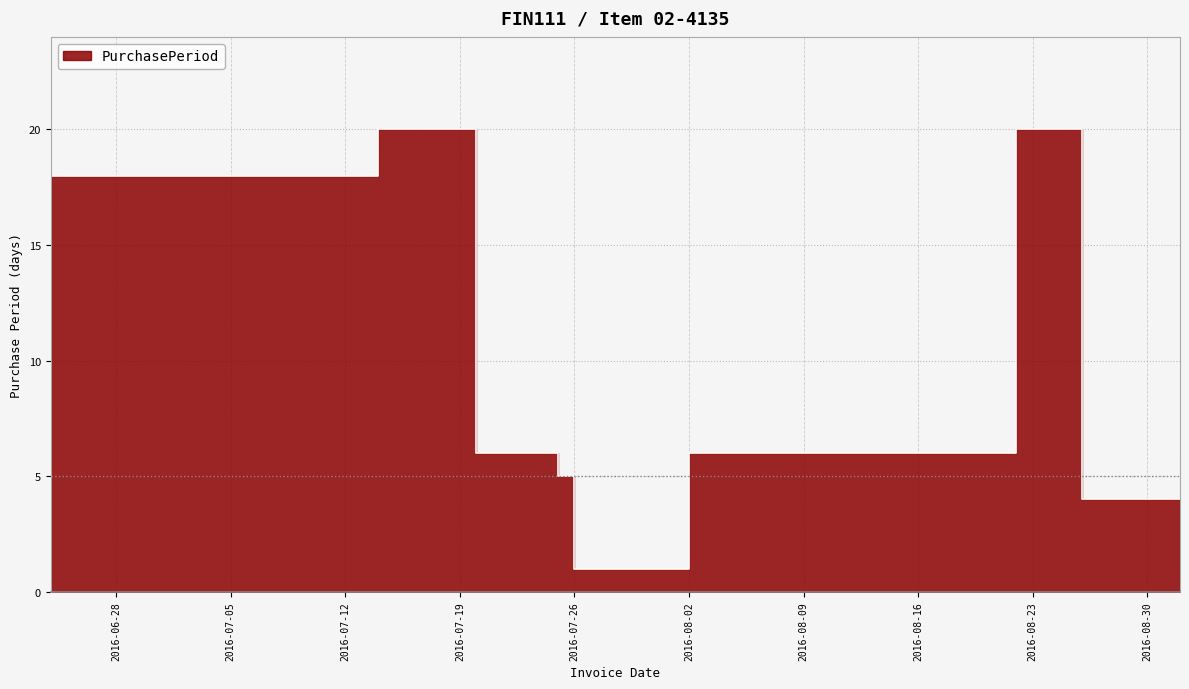

Which category has the highest value across all series?

2016-07-14